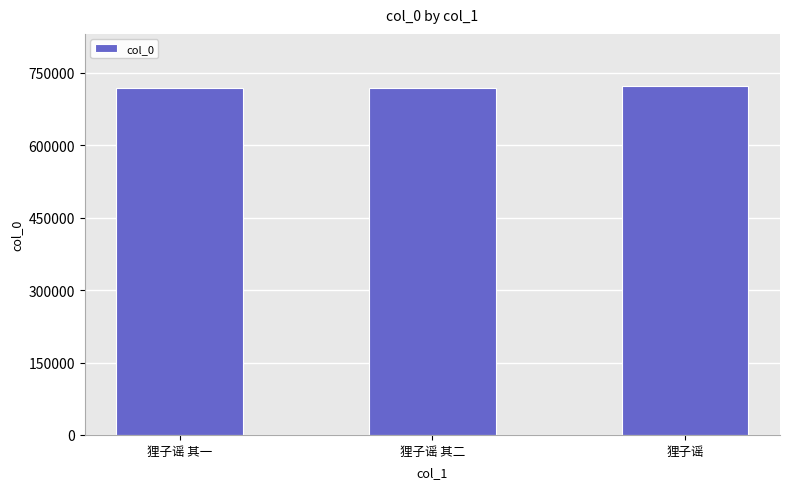

Approximately how many times larger is the value at 狸子谣 compared to 狸子谣 其一?

1.0